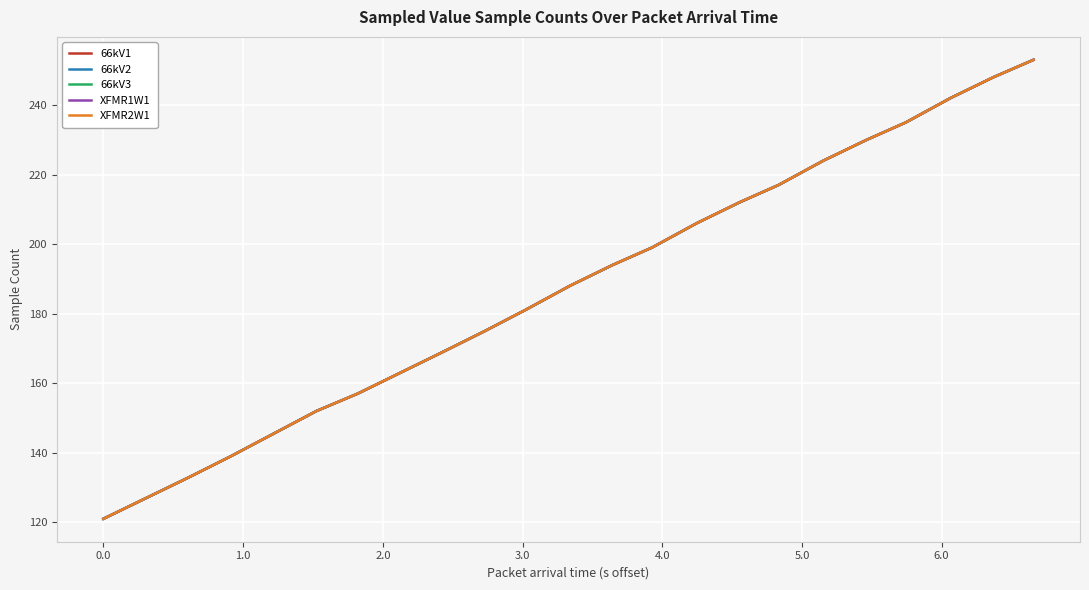

What is the value of the 66kV1 point at the 15th from the left?

224